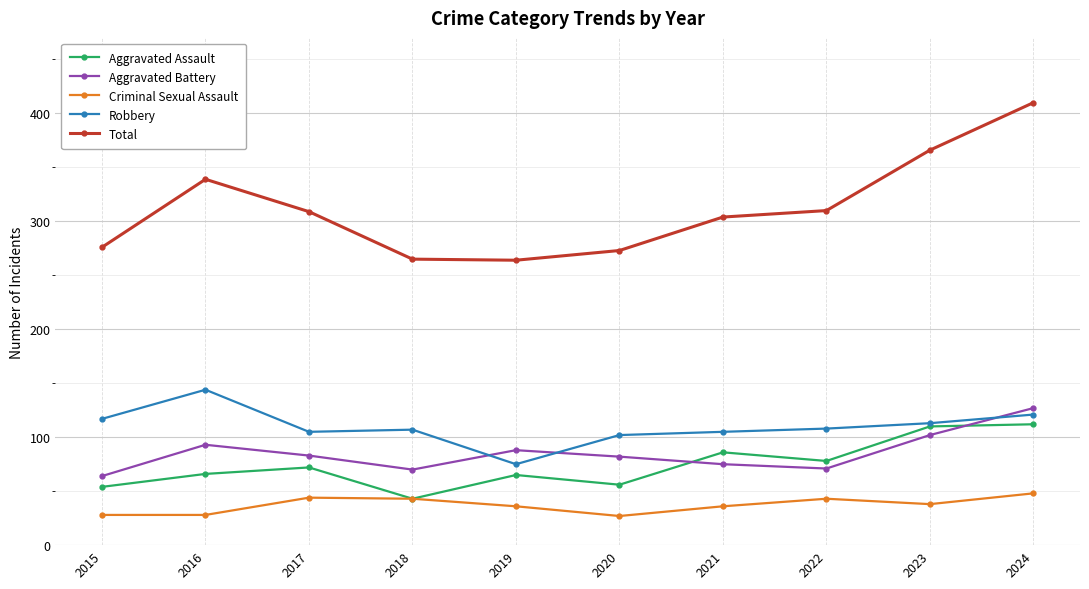

Which category has the highest value in the Total series?

2024